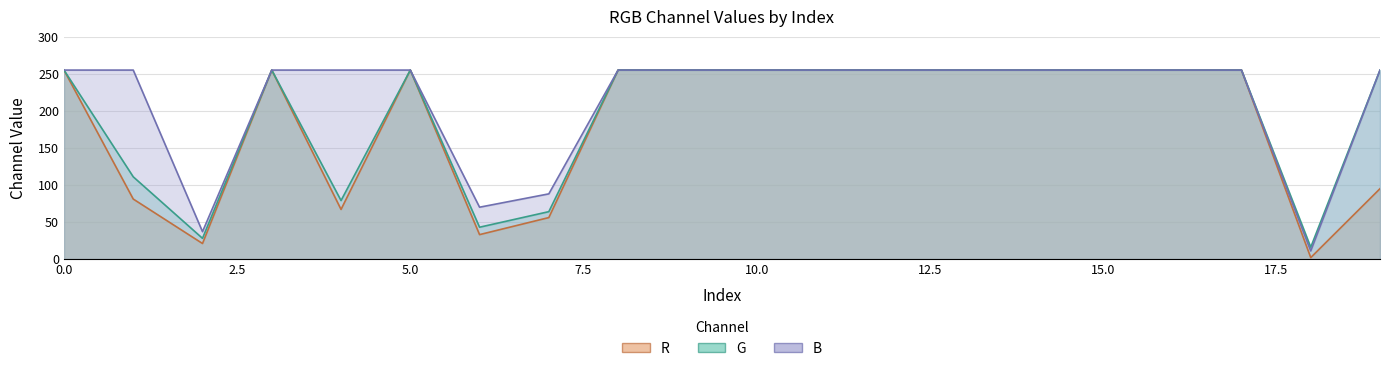

What are all the series names shown in the legend?

R, G, B